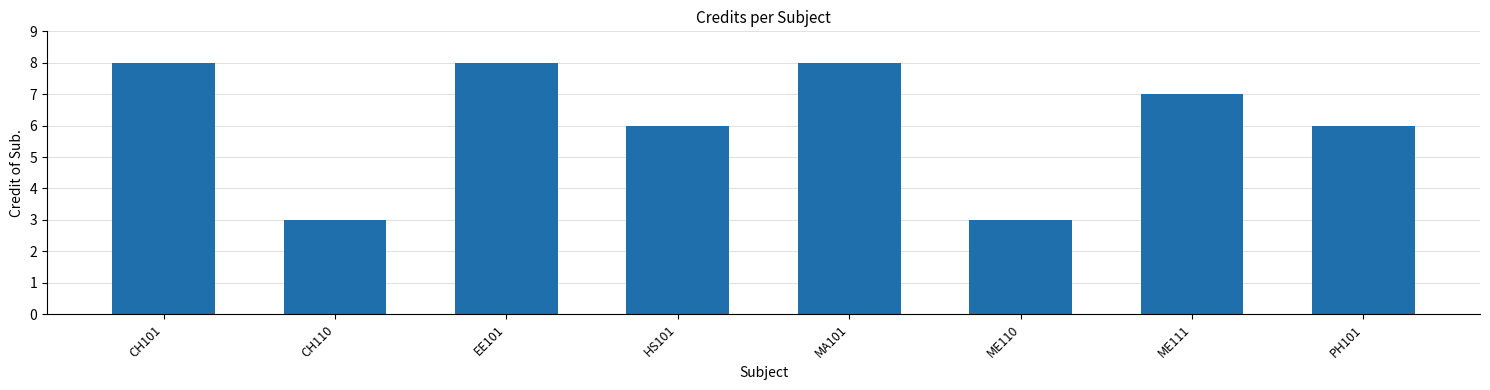

The value at EE101 is 8. True or false?

True